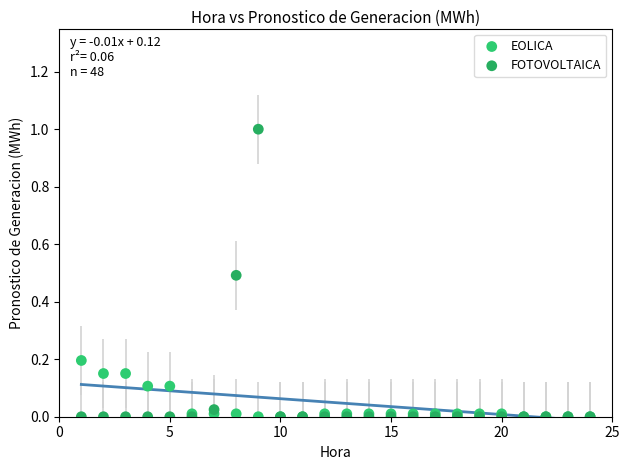

Which series has the largest Y range (max minus min)?

FOTOVOLTAICA